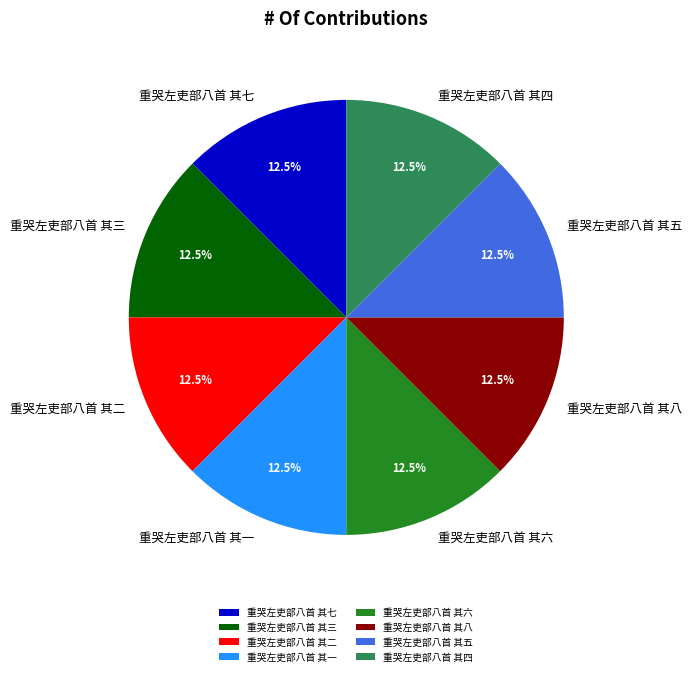

How many slices are in this pie chart?

8